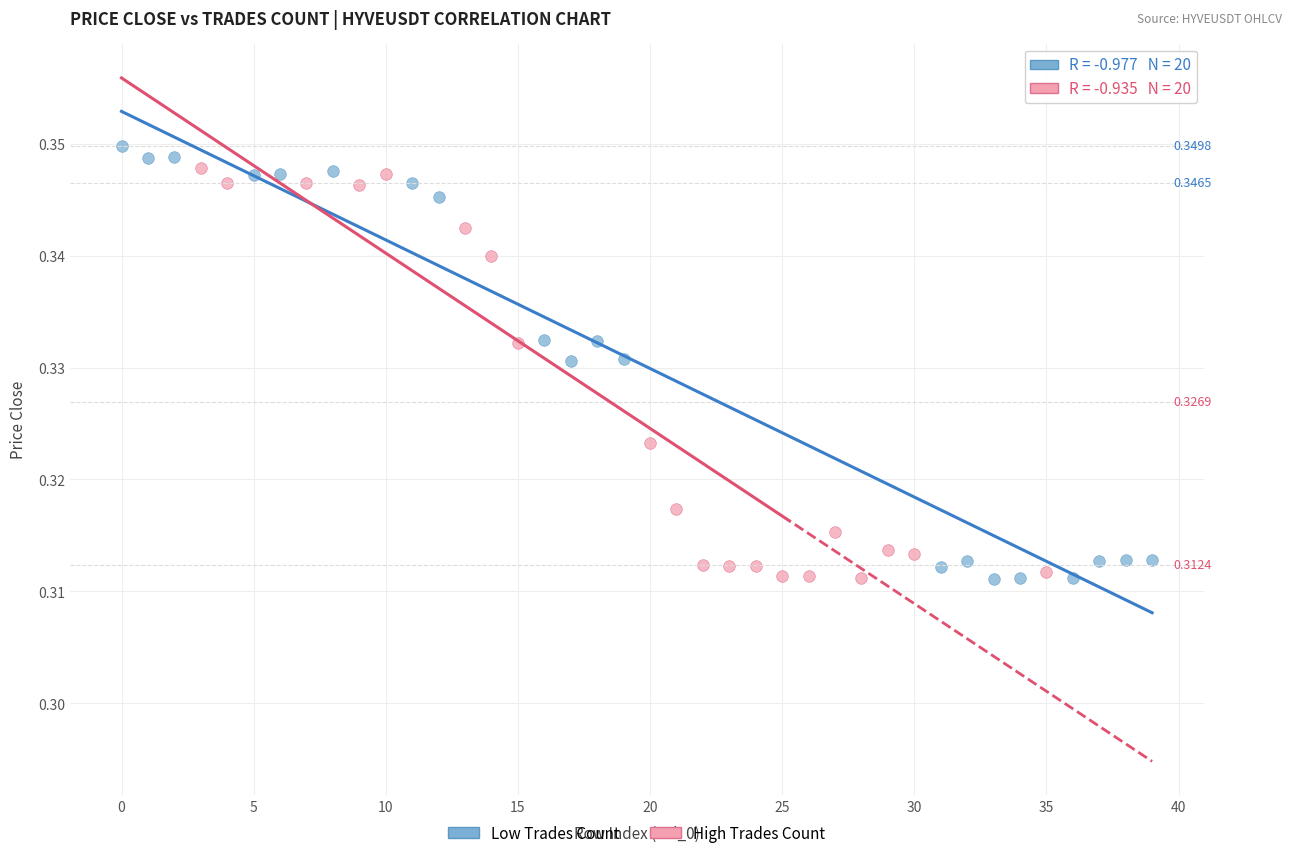

Which series has the largest Y range (max minus min)?

Low Trades Count